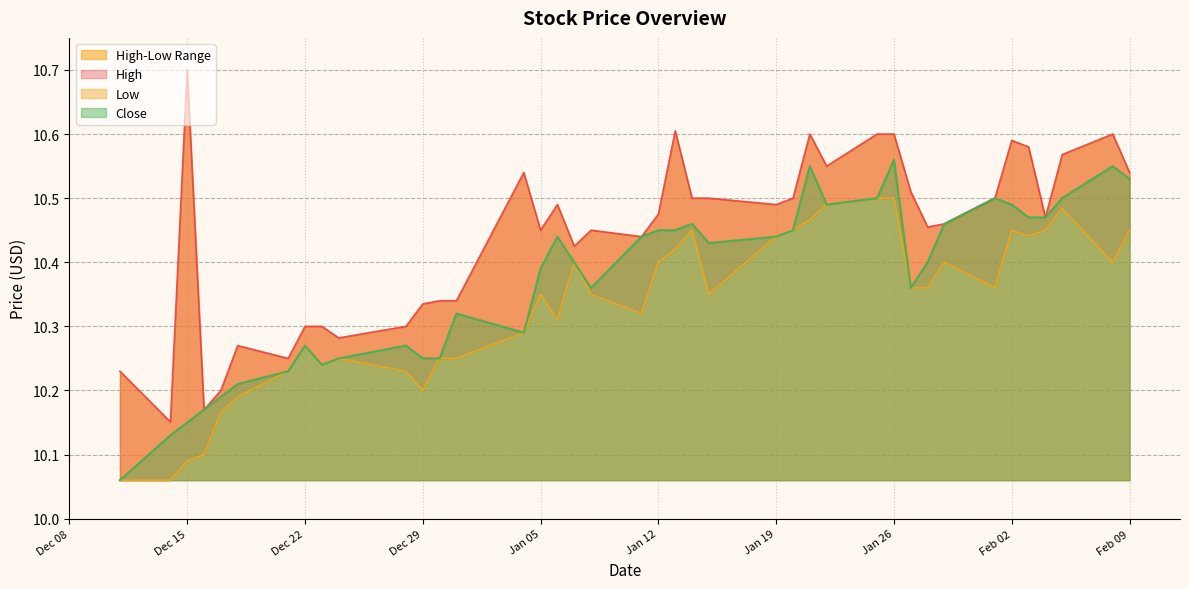

Count the High values in the range 10 to 11.

40